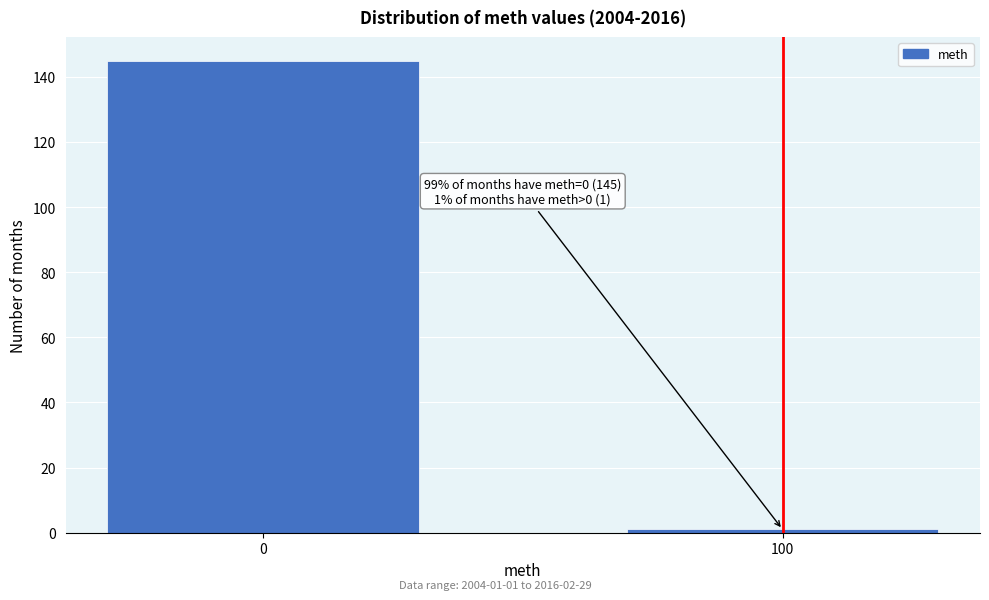

Reading left to right, extract all data points from this chart.

145	1